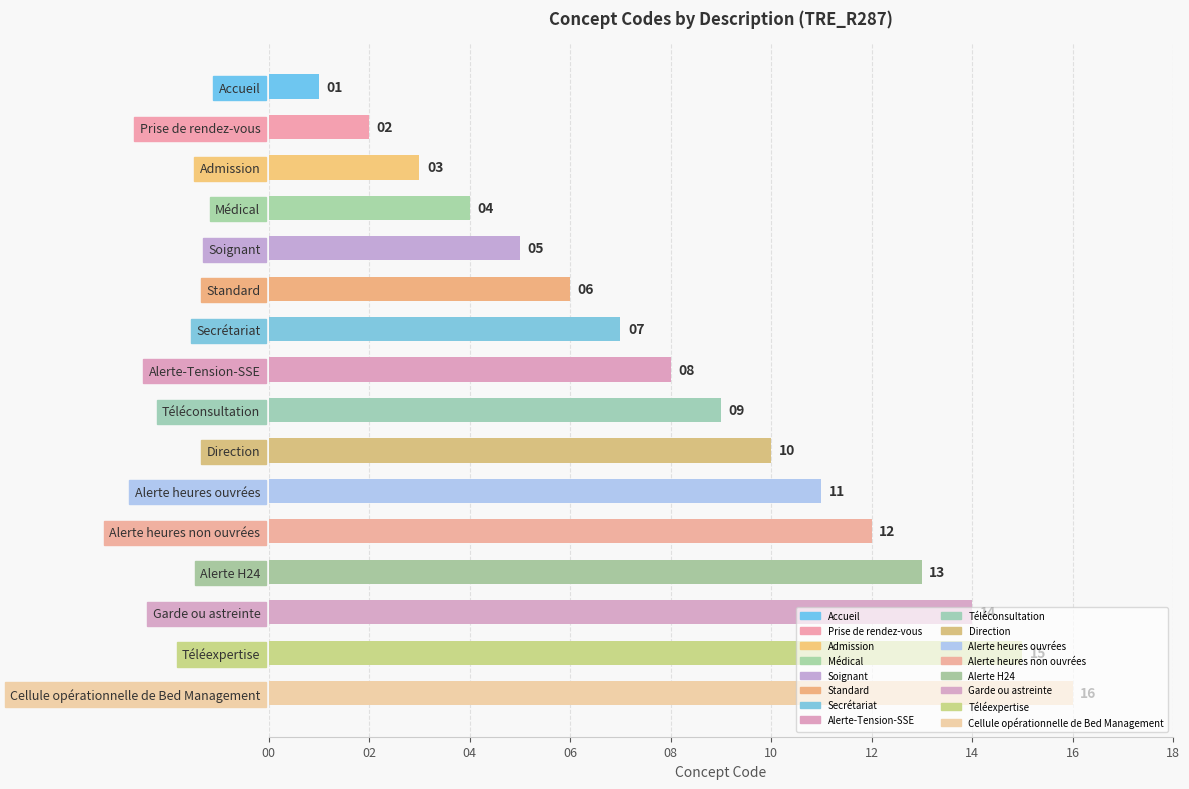

What is the change in value from Soignant to Alerte-Tension-SSE?

+3